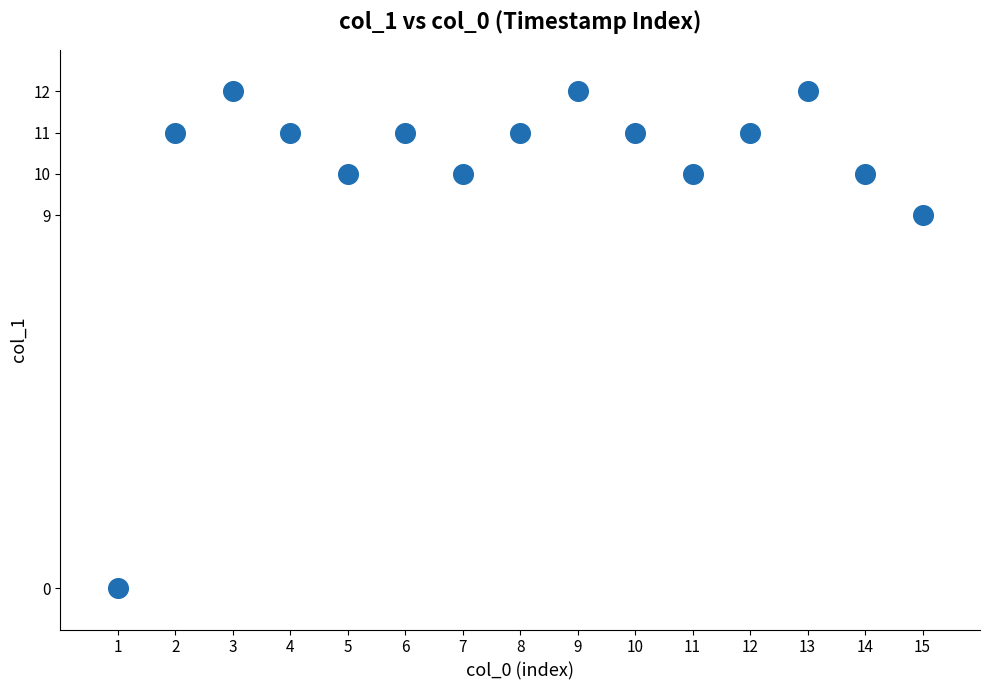

What is the range of Y values (max minus min)?

12